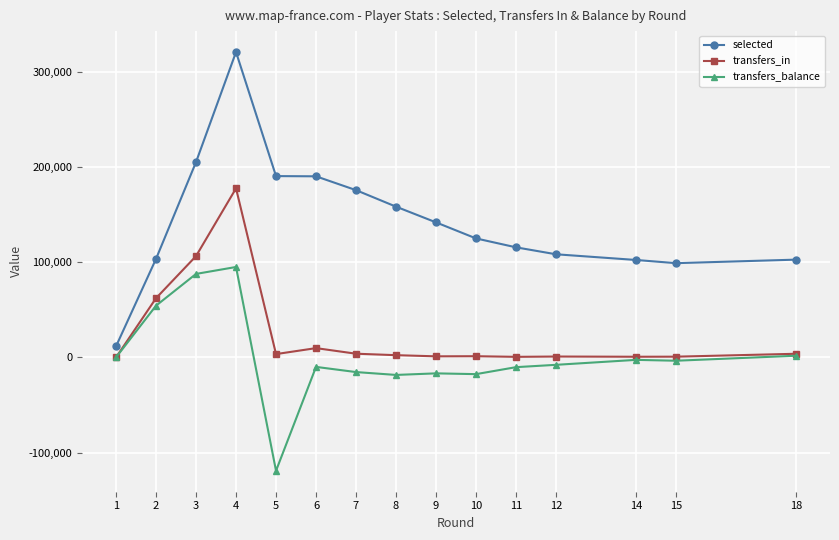

True or false: transfers_in has more than 1 points higher than both neighbors.

True